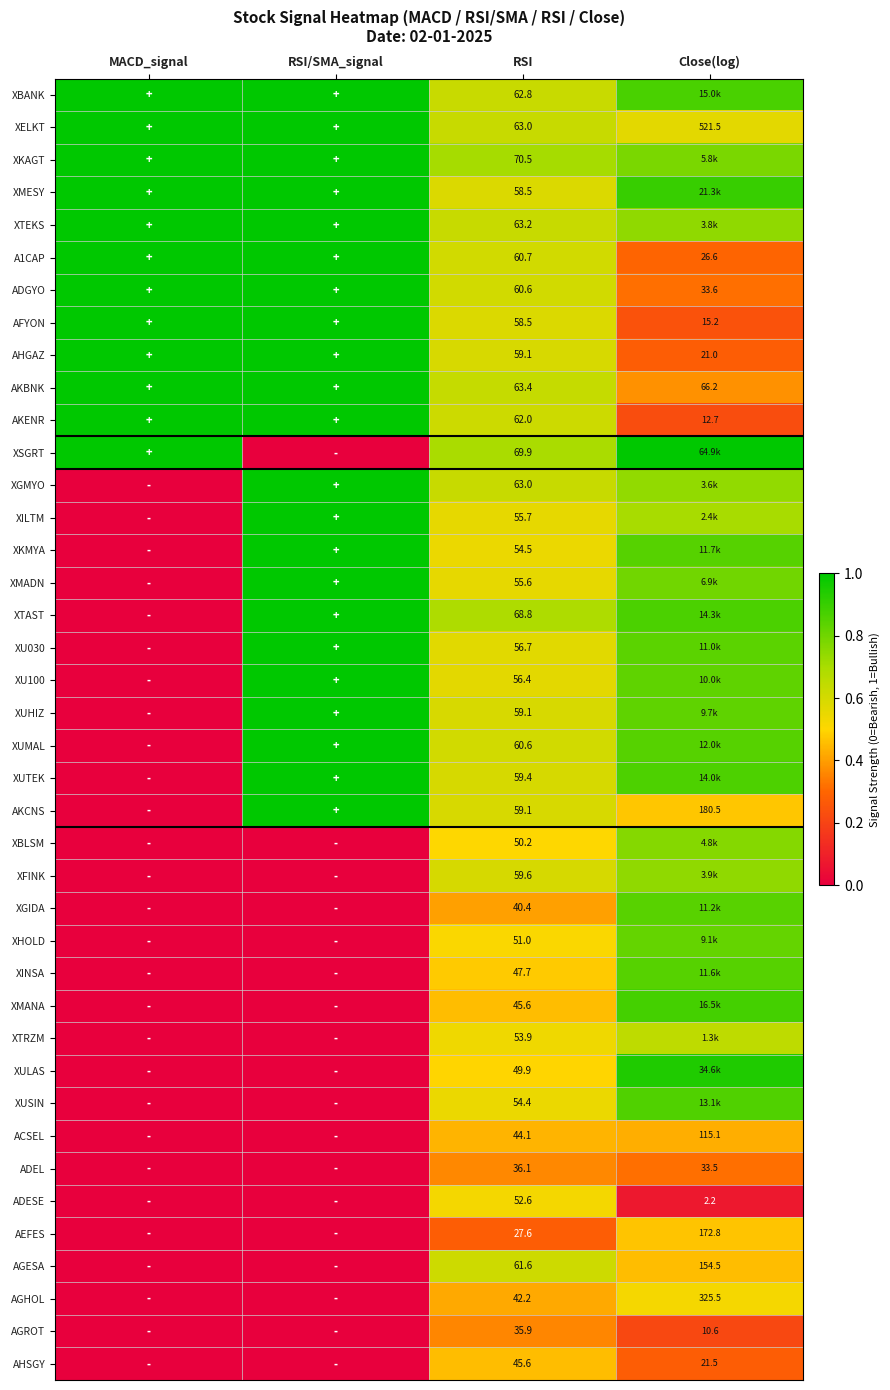

Between Close(log) and RSI, which is larger?

Close(log)